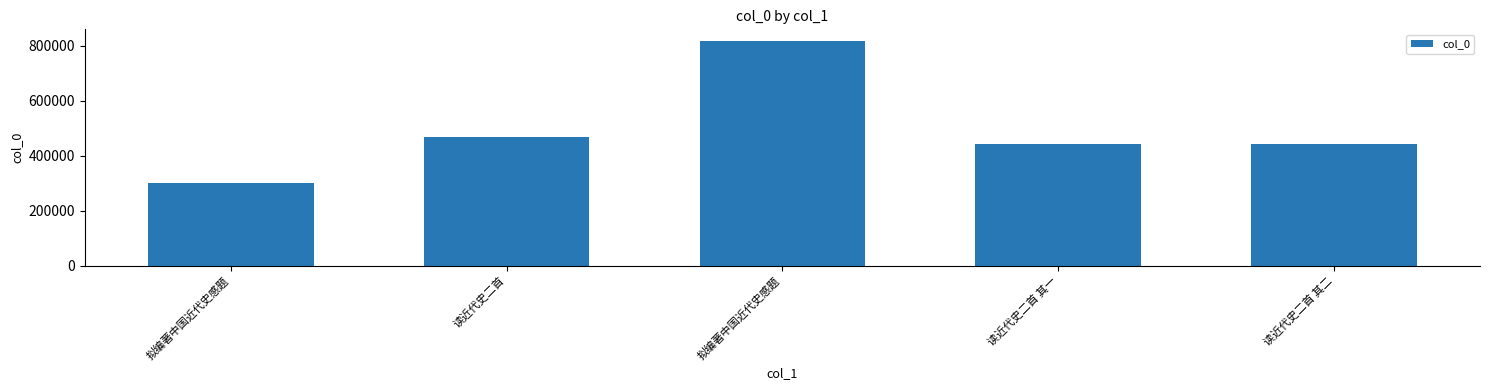

How many categories are shown in the chart?

5